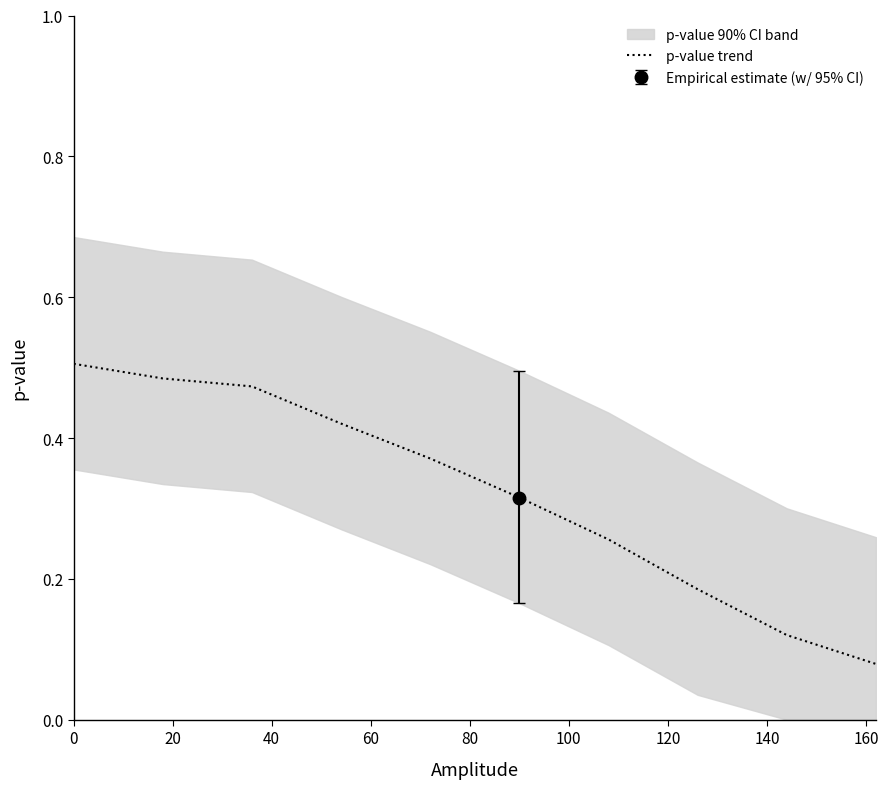

Reading right to left, what are all the values shown in this chart?

0.1	0.1	0.2	0.3	0.3	0.4	0.4	0.5	0.5	0.5